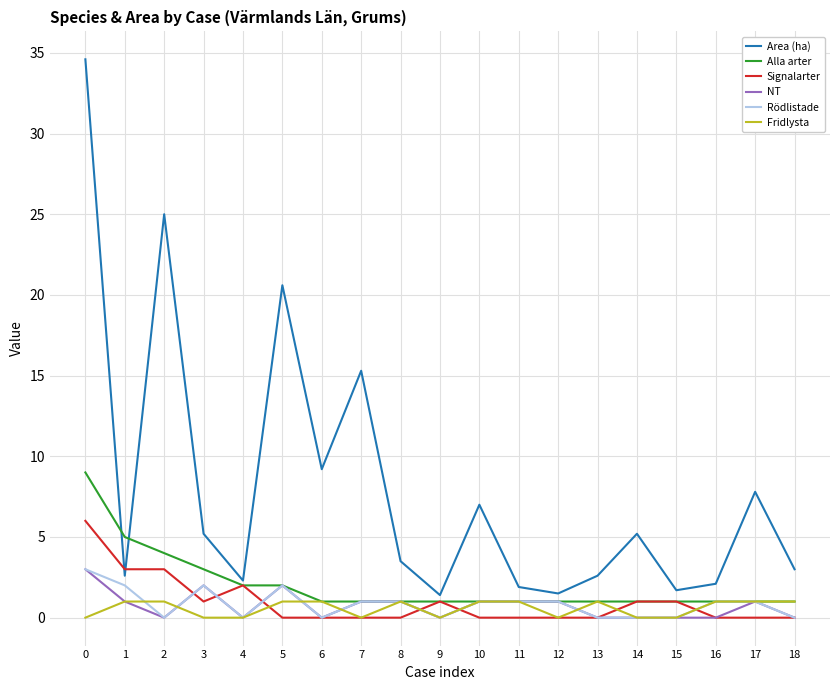

What is the average value of the Signalarter series?

0.9